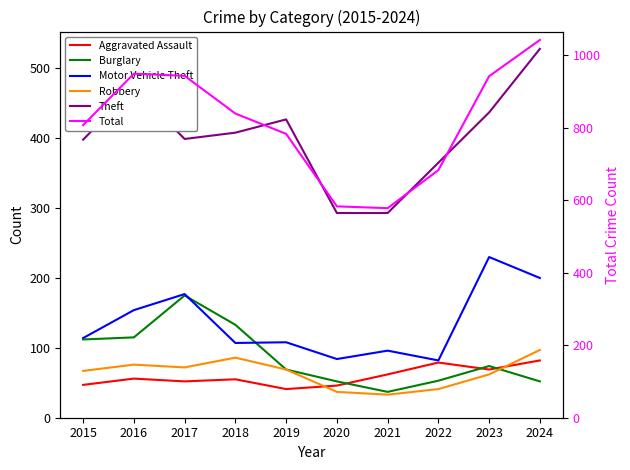

How many lines are shown in the chart?

6